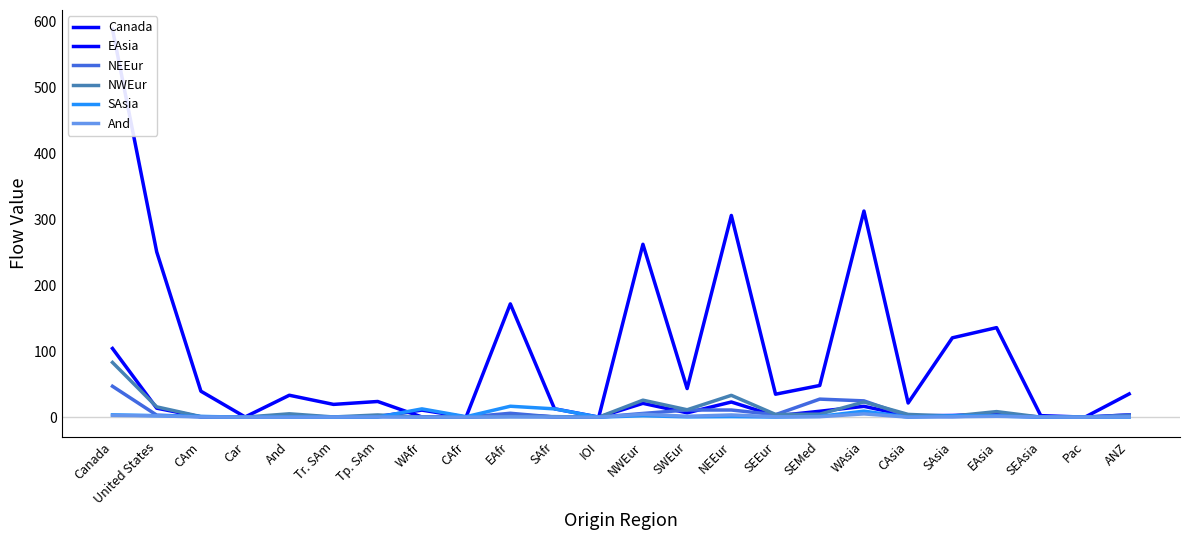

At which label does Canada reach its minimum?

IOI